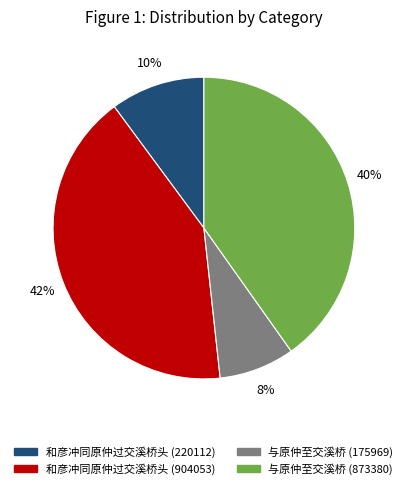

Which category has the biggest portion of the pie?

和彦冲同原仲过交溪桥头 (904053)